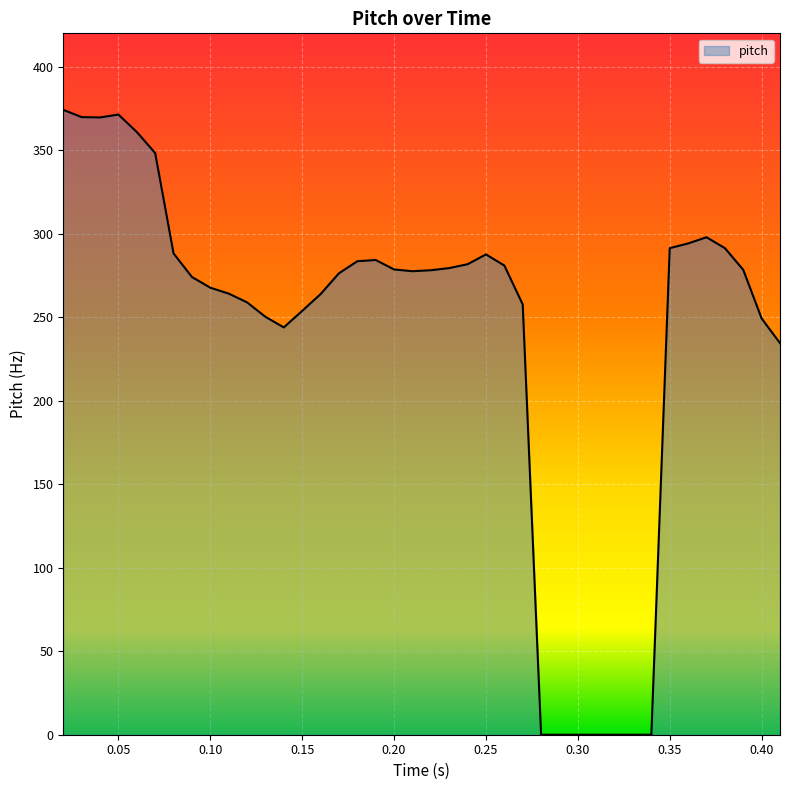

What is the greatest value displayed?

374.2